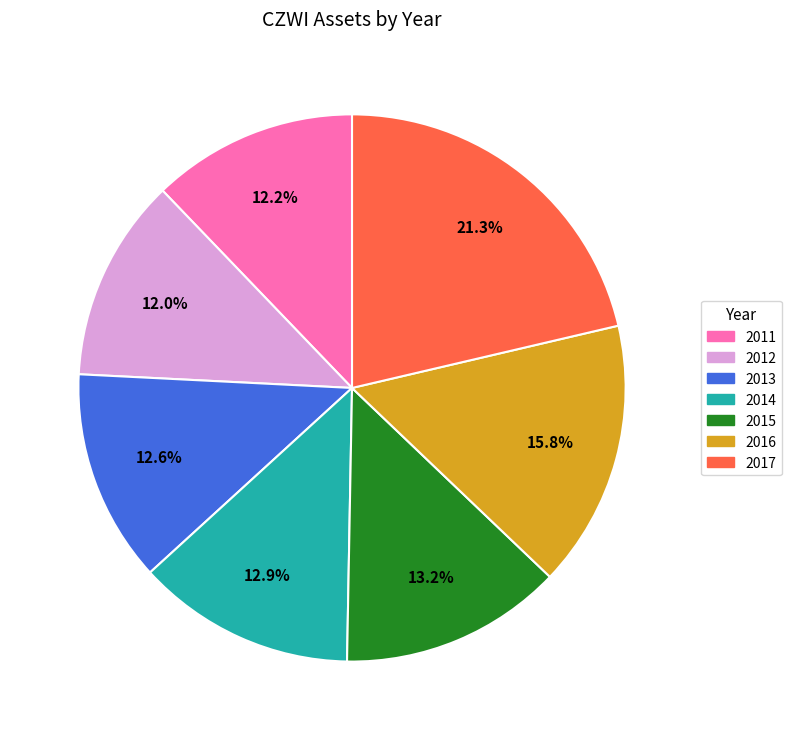

What is the ratio of the value at 2015 to the value at 2011?

1.1